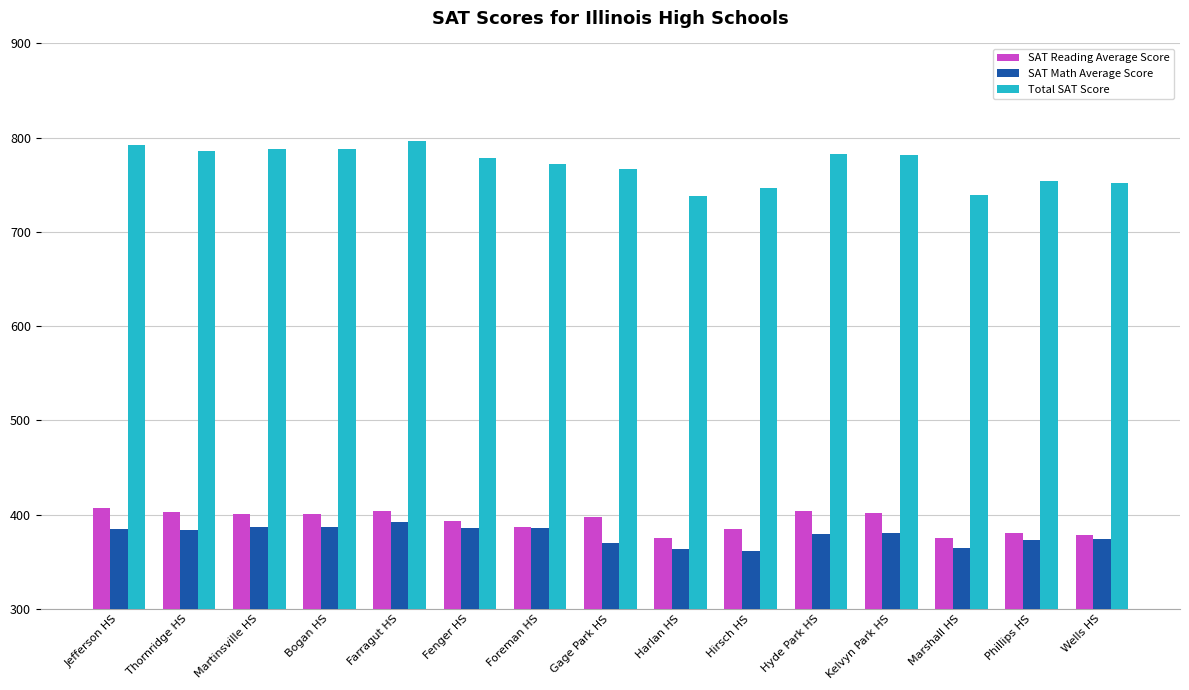

List the series in order of their peak value, lowest first.

SAT Math Average Score, SAT Reading Average Score, Total SAT Score